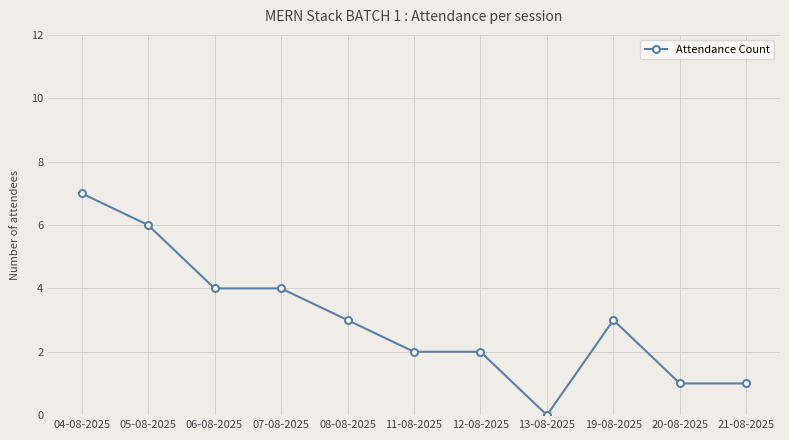

The chart shows a value of 10 at 04-08-2025. True or false?

False